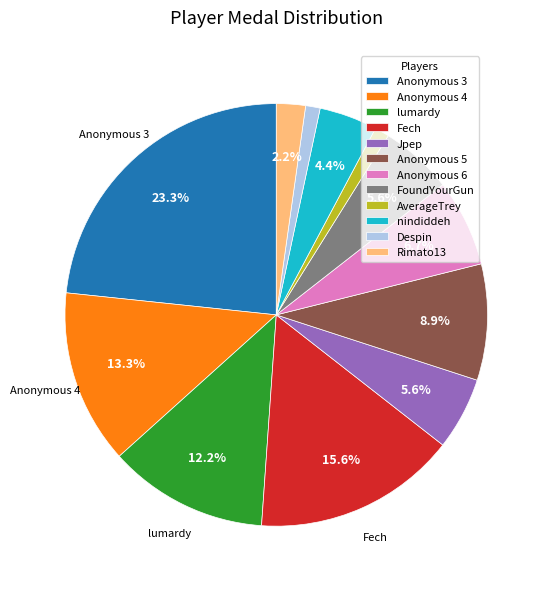

Which category has the biggest portion of the pie?

Anonymous 3